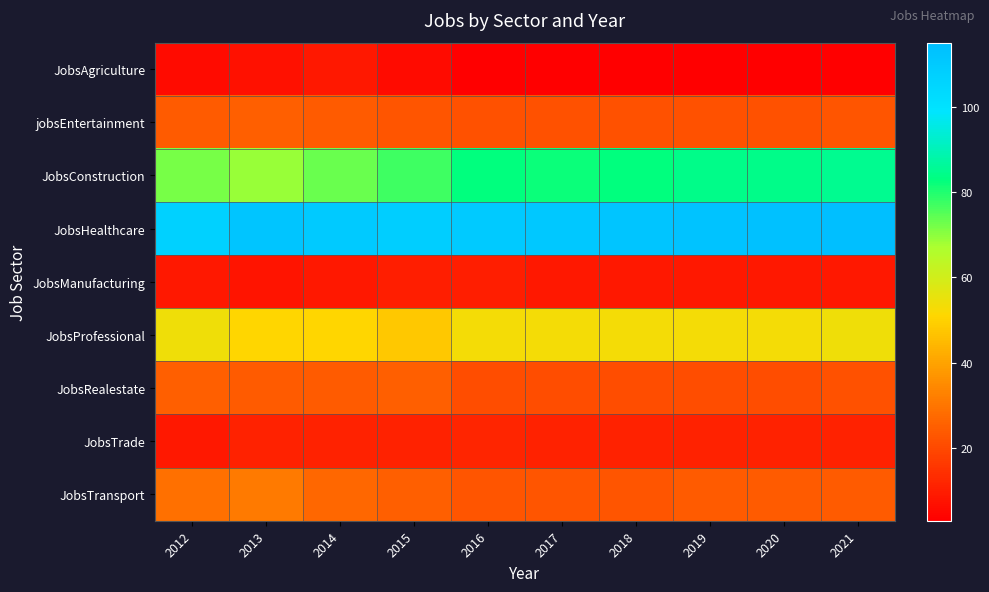

Which series has the widest spread of values?

JobsConstruction